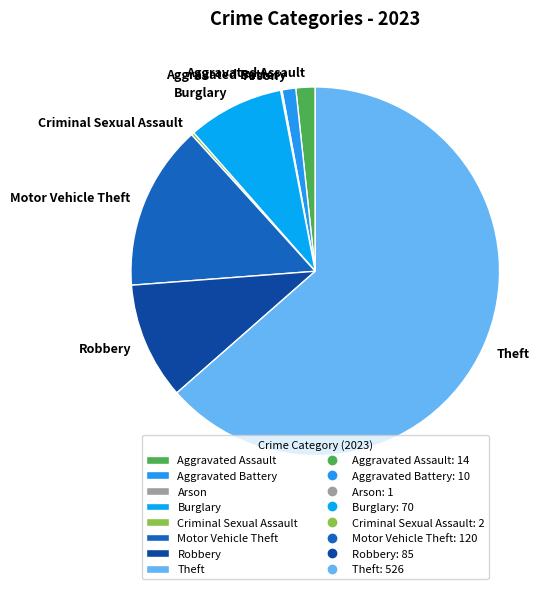

Which has a higher value, Aggravated Assault or Theft?

Theft